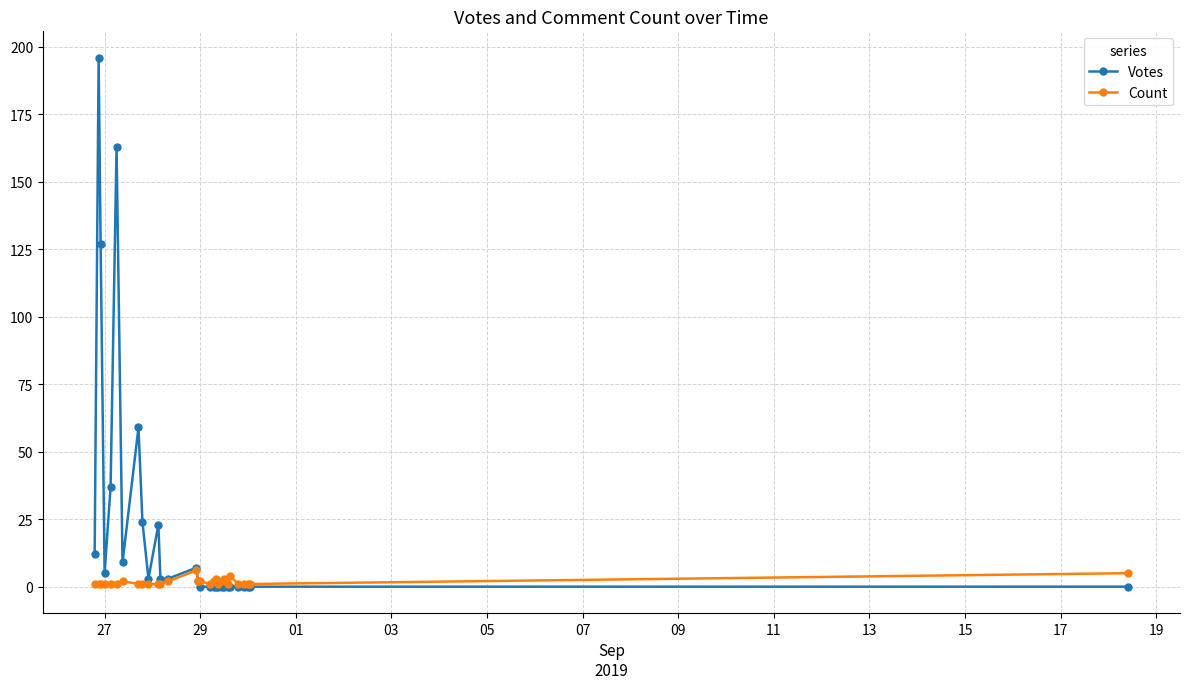

Which series has the largest range (max minus min)?

Votes